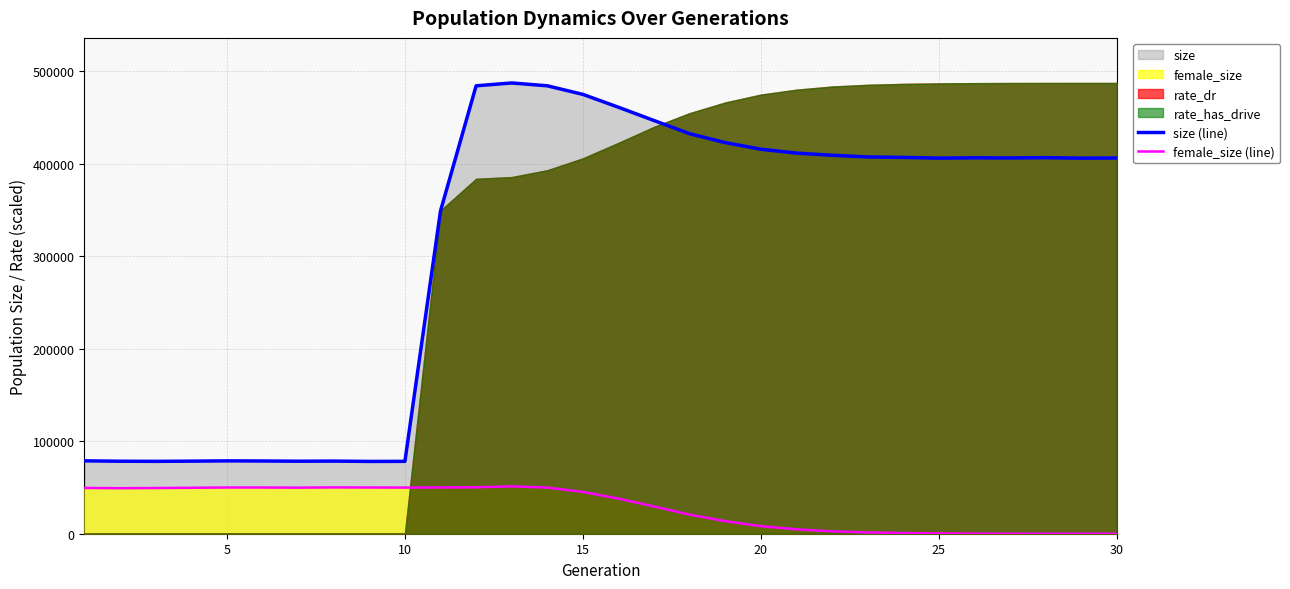

Which series has the largest total across all categories?

size (line)